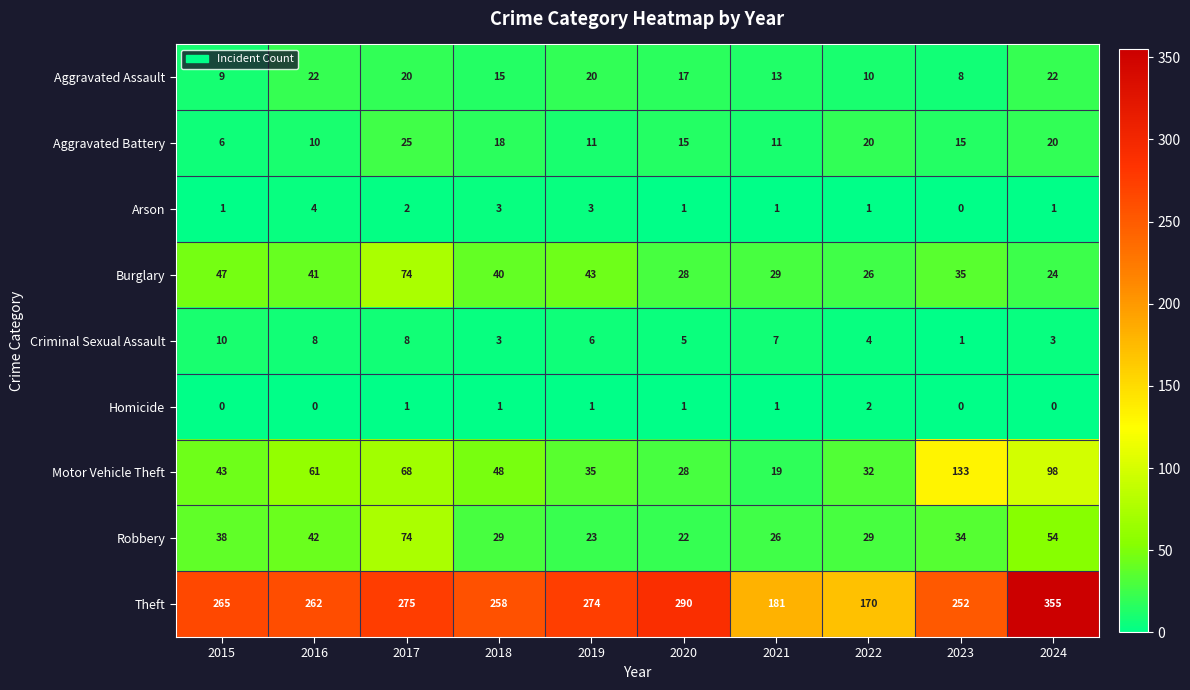

Read the Motor Vehicle Theft value at 2015.

43